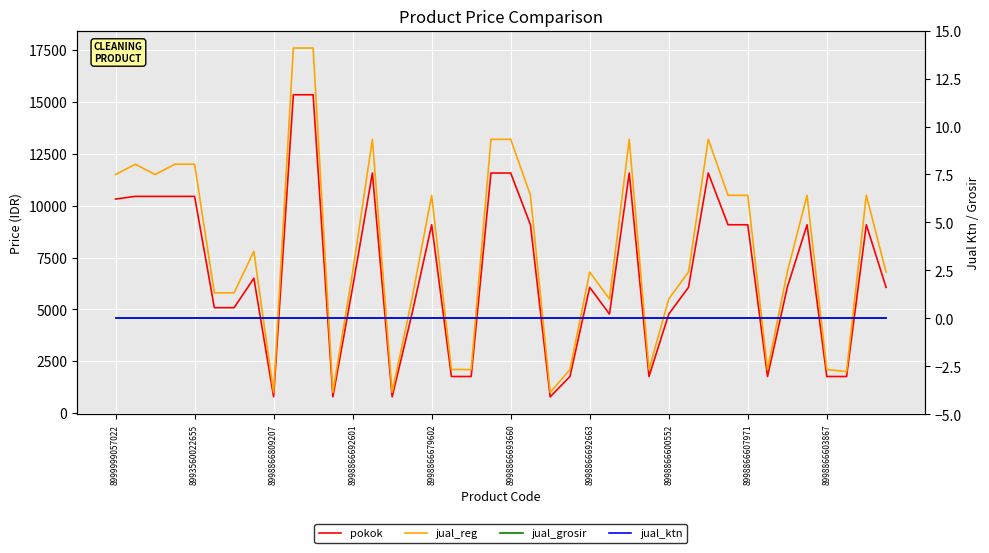

Which series has the largest total across all categories?

jual_reg